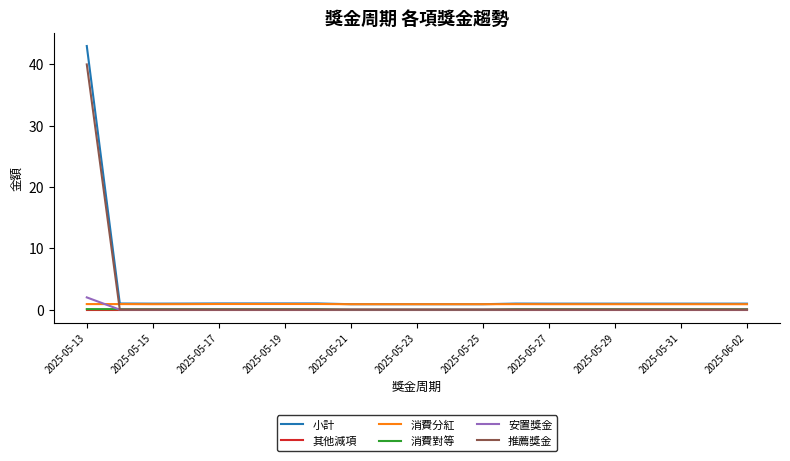

Which series has the widest spread of values?

小計